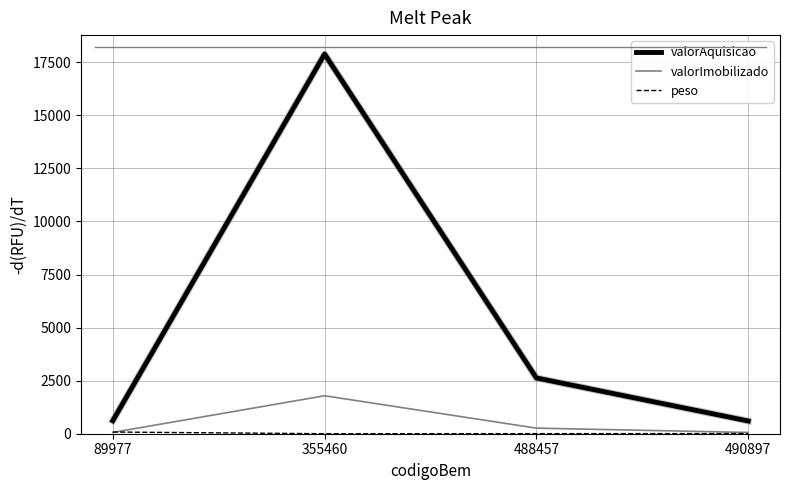

Which category has the highest value in the valorImobilizado series?

355460